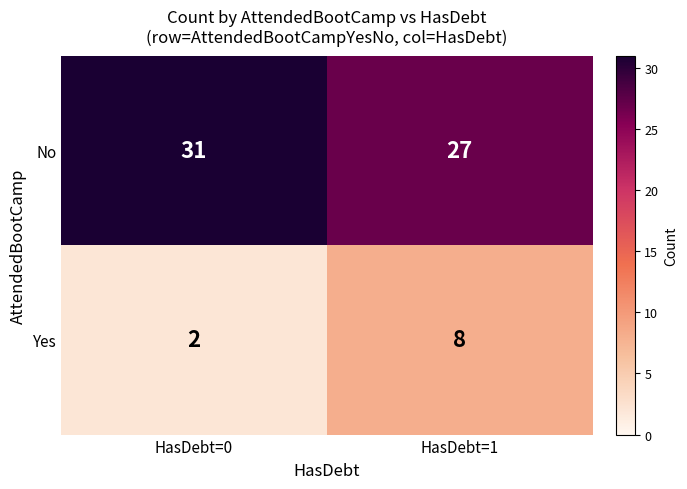

What is the minimum value shown in the chart?

2